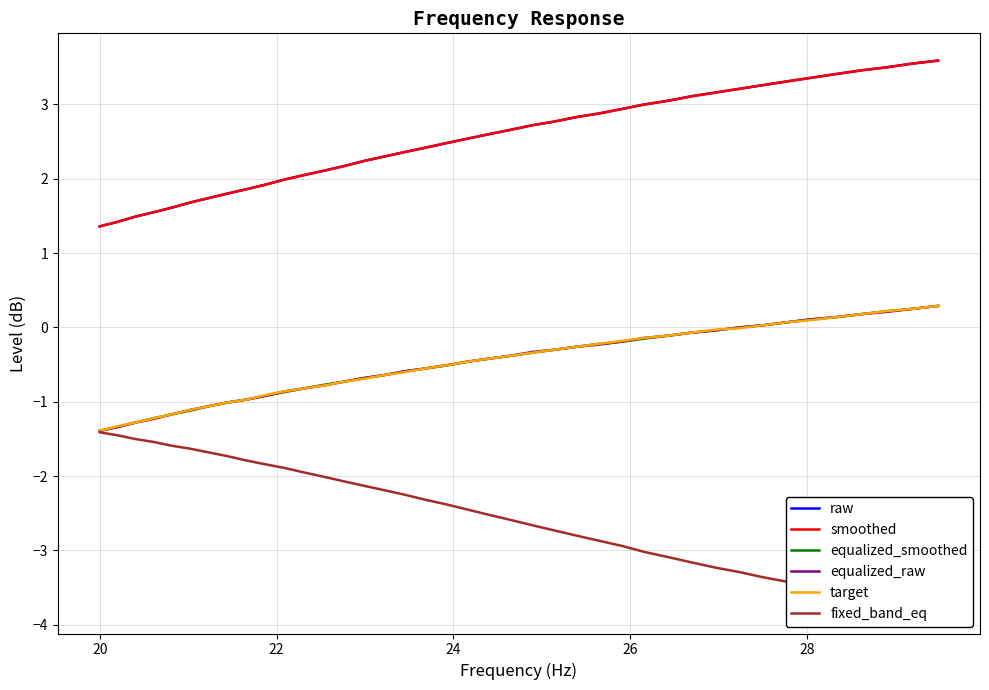

True or false: fixed_band_eq and equalized_smoothed cross at least once.

False